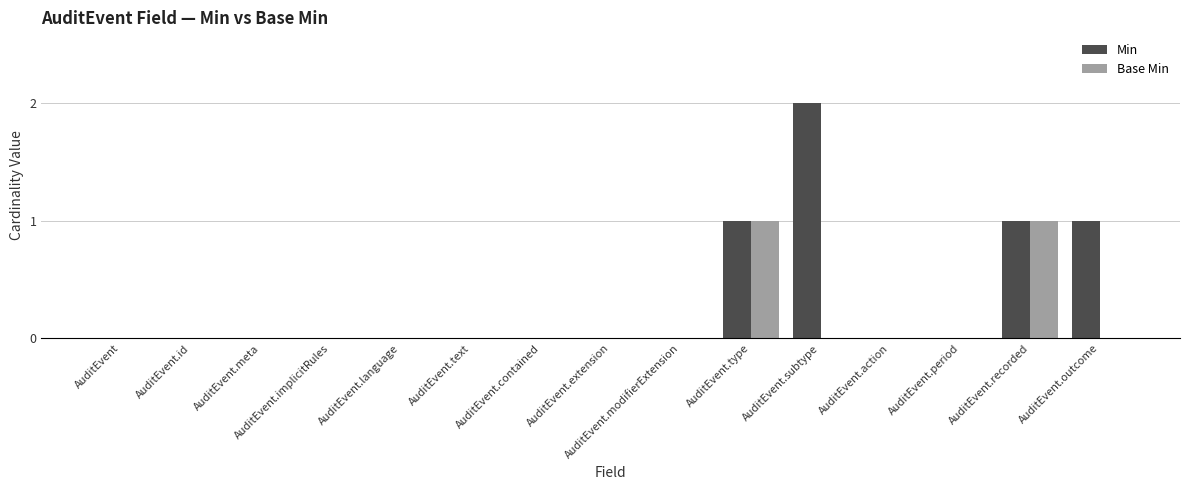

At which label does Min reach its peak?

AuditEvent.subtype